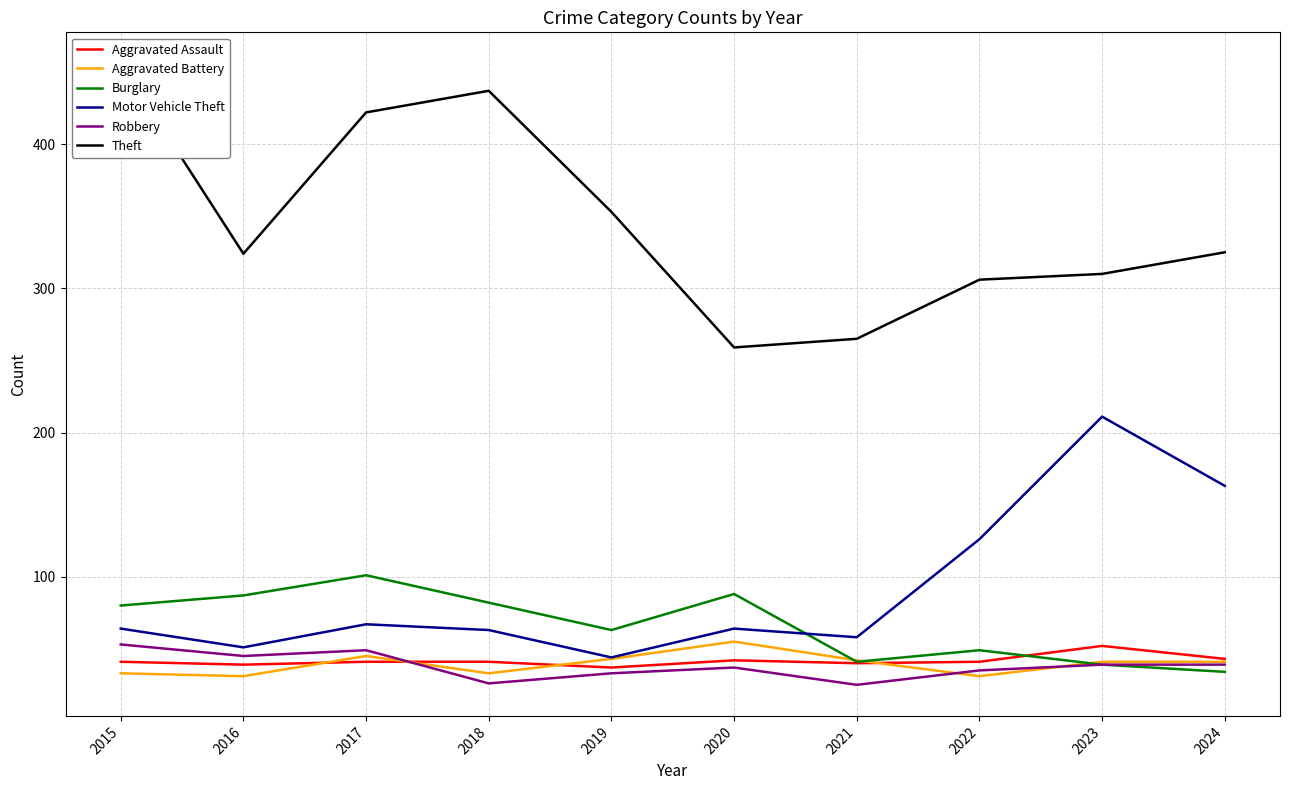

What are all the series names shown in the legend?

Aggravated Assault, Aggravated Battery, Burglary, Motor Vehicle Theft, Robbery, Theft